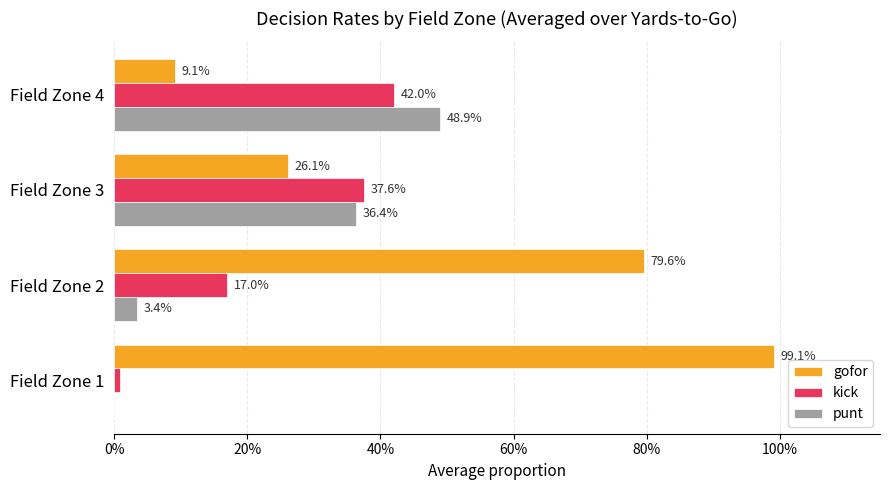

What are all the series names shown in the legend?

gofor, kick, punt